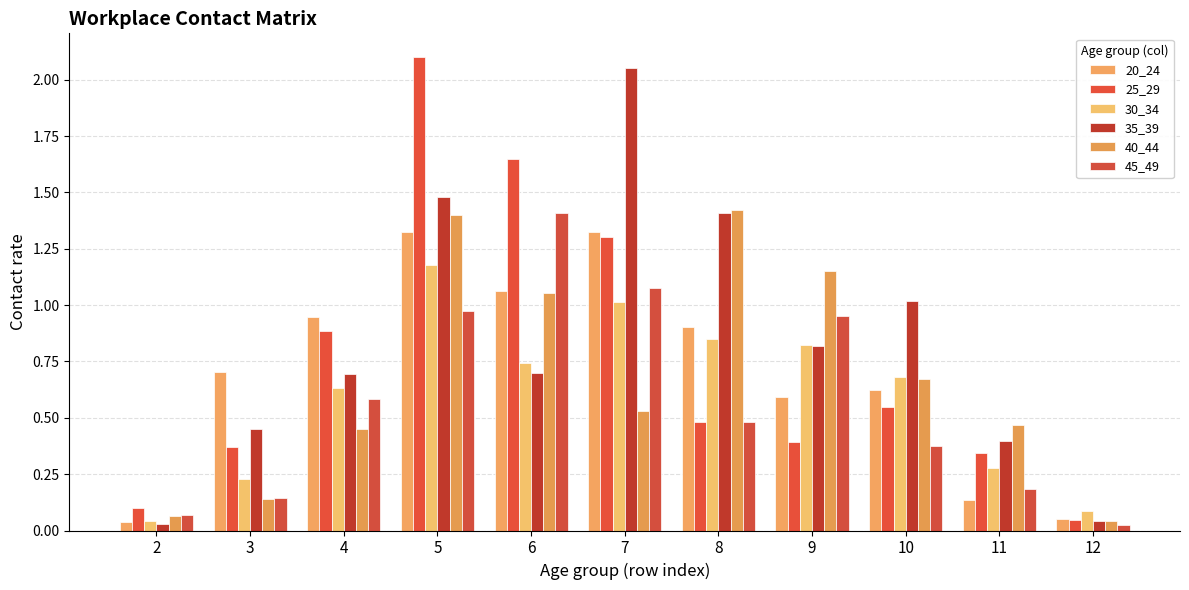

The value of 30_34 at 9 is 0.3. True or false?

False